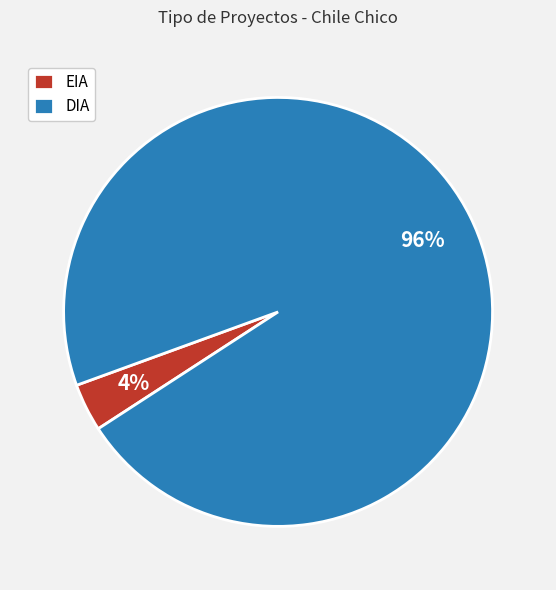

Does any single category account for the majority?

Yes